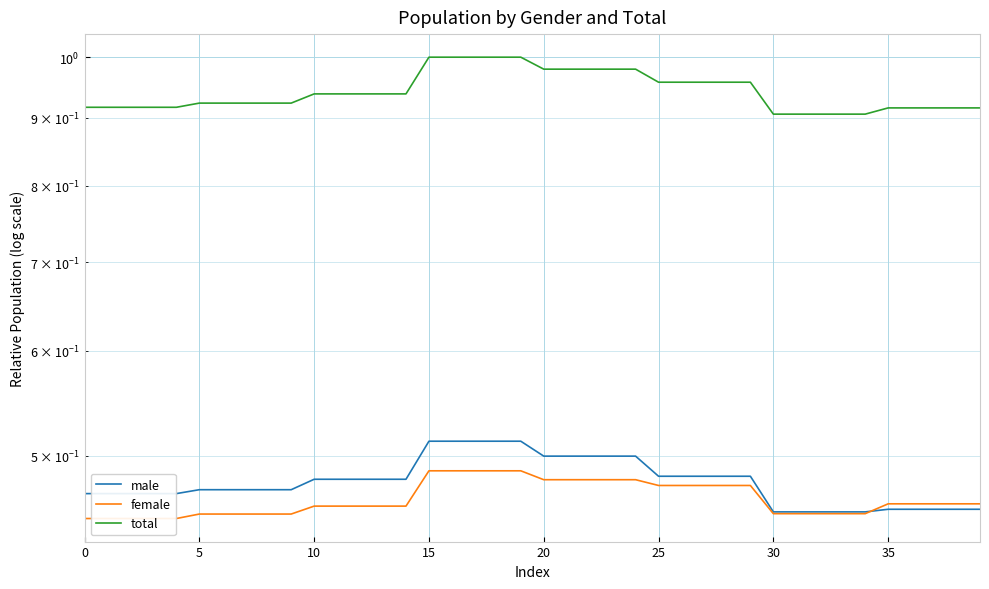

The total series shows 0.9 at 11. True or false?

True